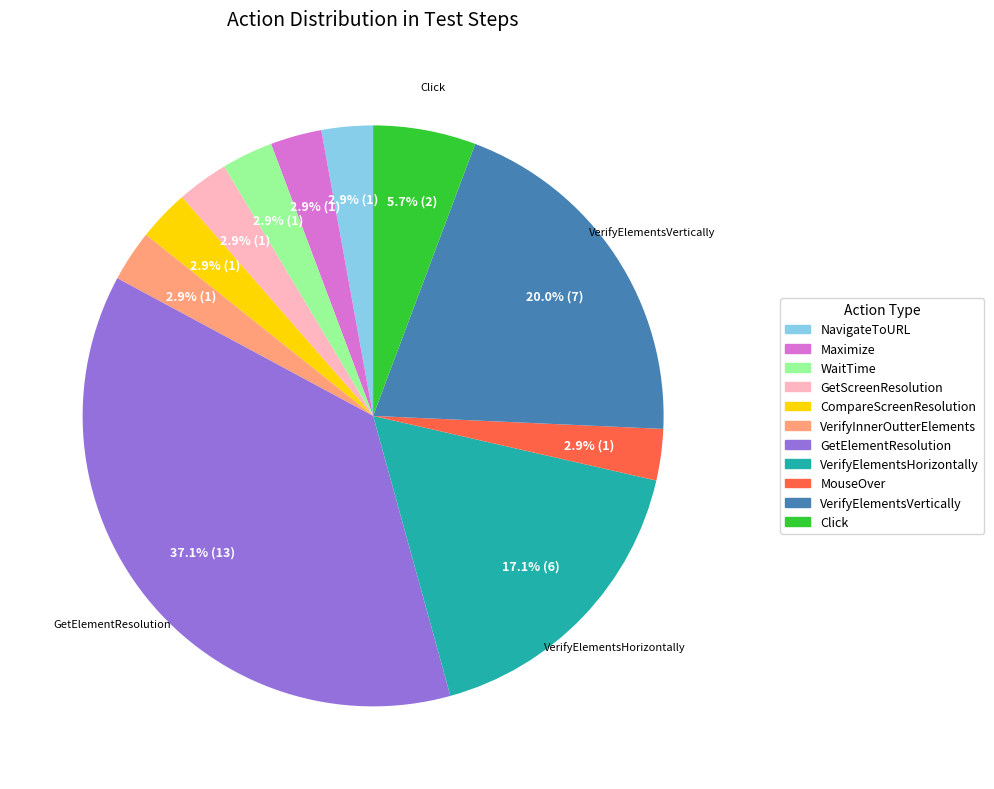

Is it true that WaitTime is 3% of the pie?

True